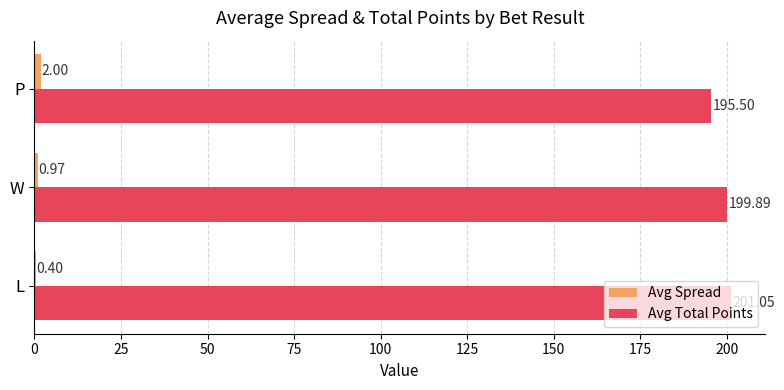

Which series changed the most between L and P?

Avg Total Points